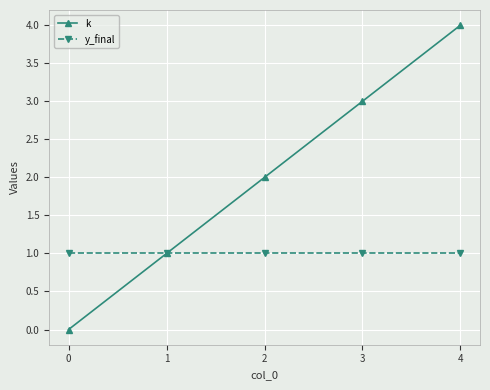

Reading left to right, extract all data points from this chart.

k: 0=0	1=1	2=2	3=3	4=4
y_final: 0=1	1=1	2=1	3=1	4=1